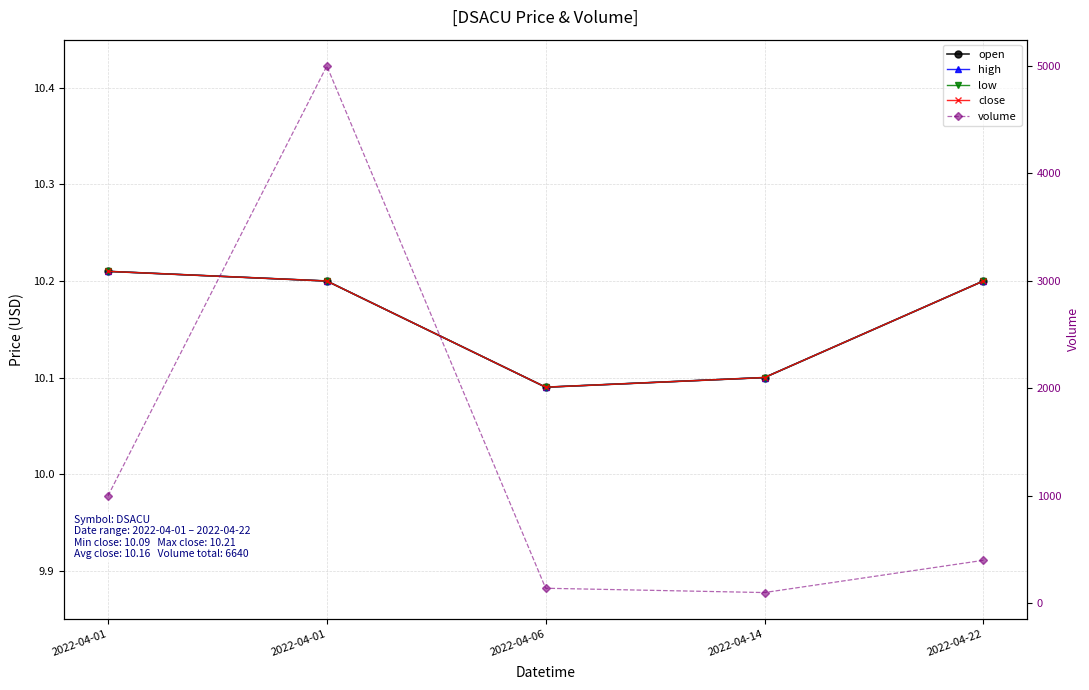

True or false: close has a value of 10.2 at 2022-04-22.

True